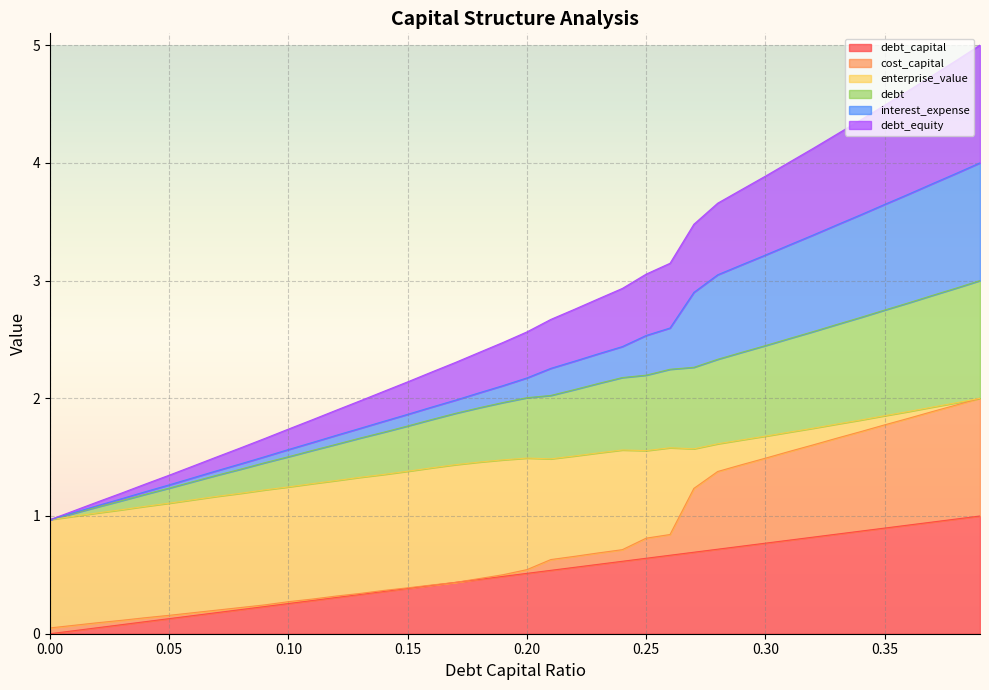

True or false: debt and debt_capital intersect in this chart.

False